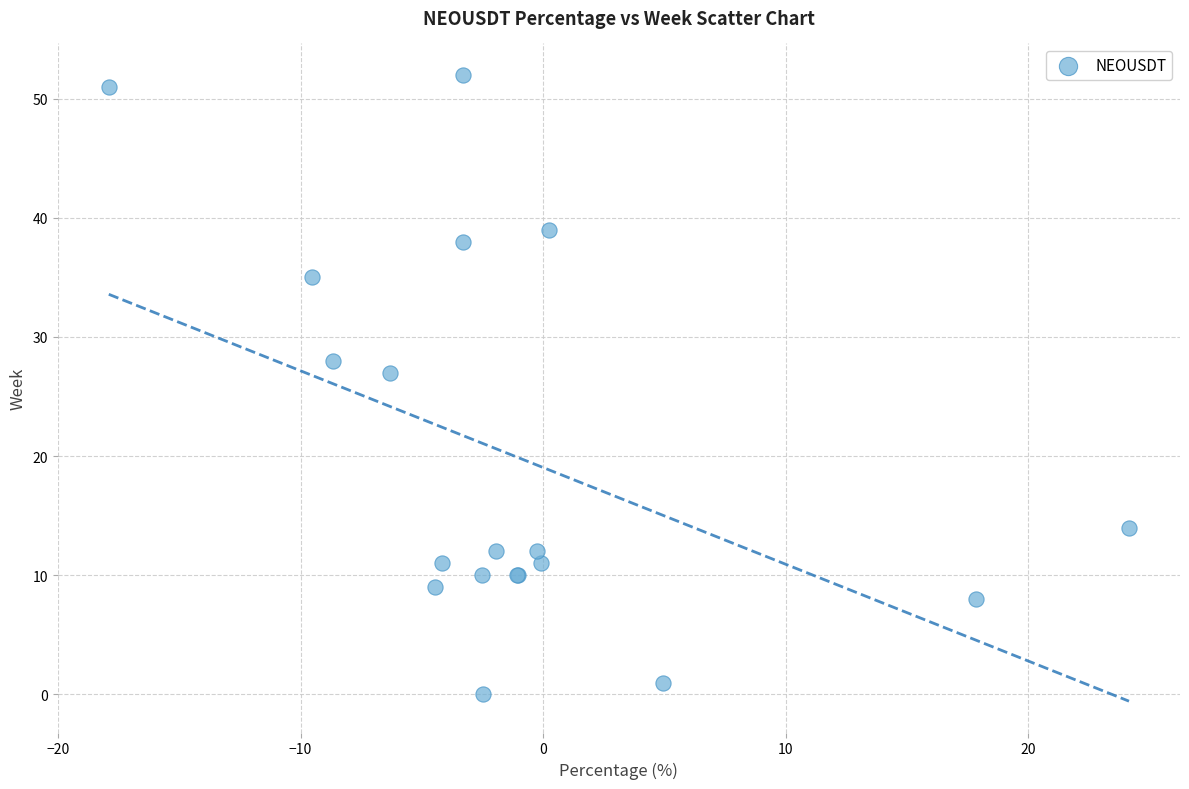

What Y value in the scatter plot is closest to 26?

27